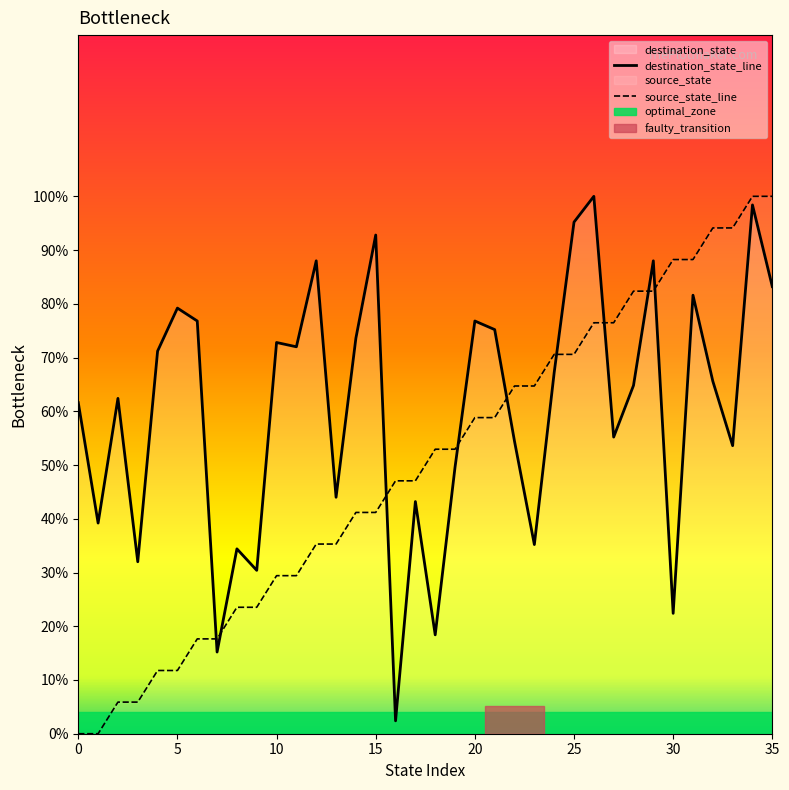

Between 17 and 32, which series saw the biggest shift?

source_state_line